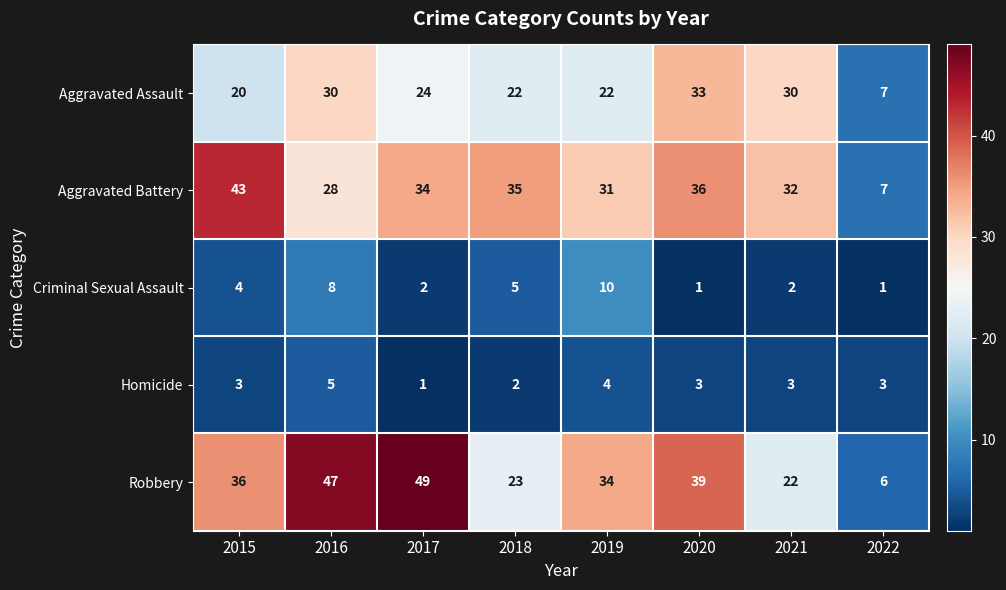

Where is Aggravated Battery nearest to the value 25?

2016